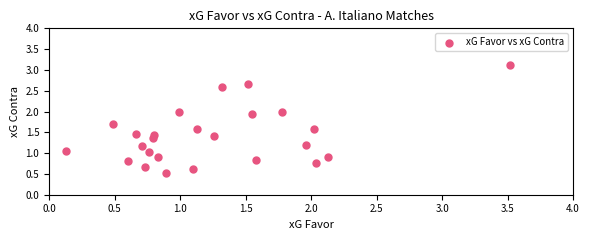

What is the range of X values (max minus min)?

3.4